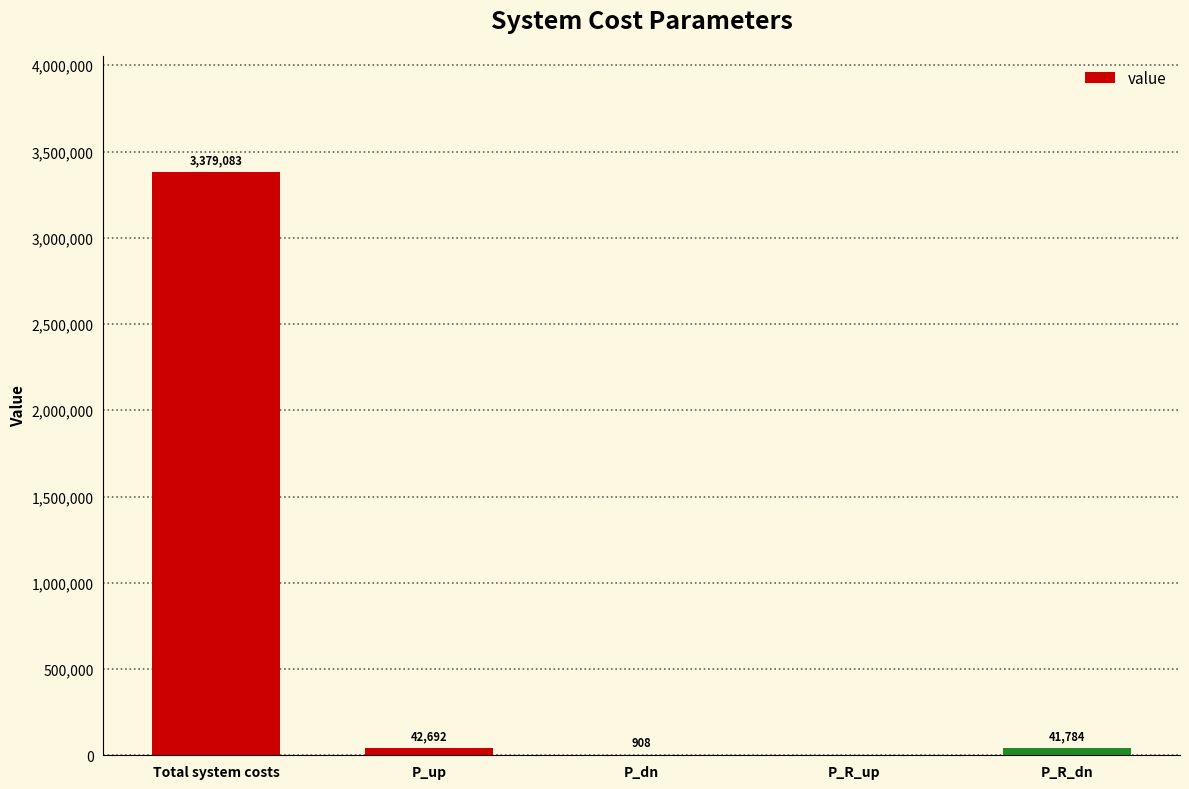

Approximately how many times larger is the value at Total system costs compared to P_up?

79.2